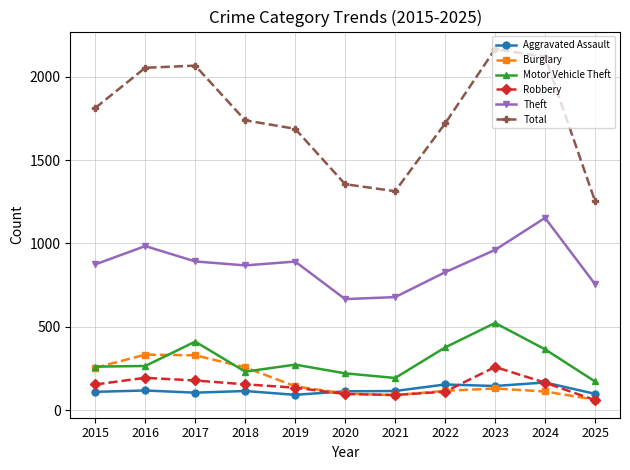

What is the difference between the highest and lowest values at 2022?

1608